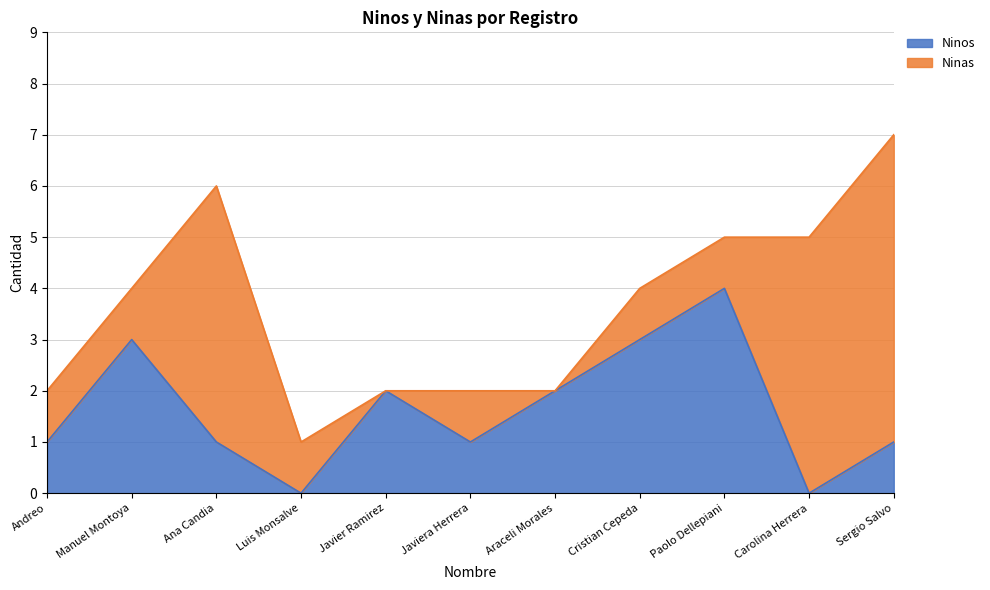

What is the highest value of the Ninos series?

4